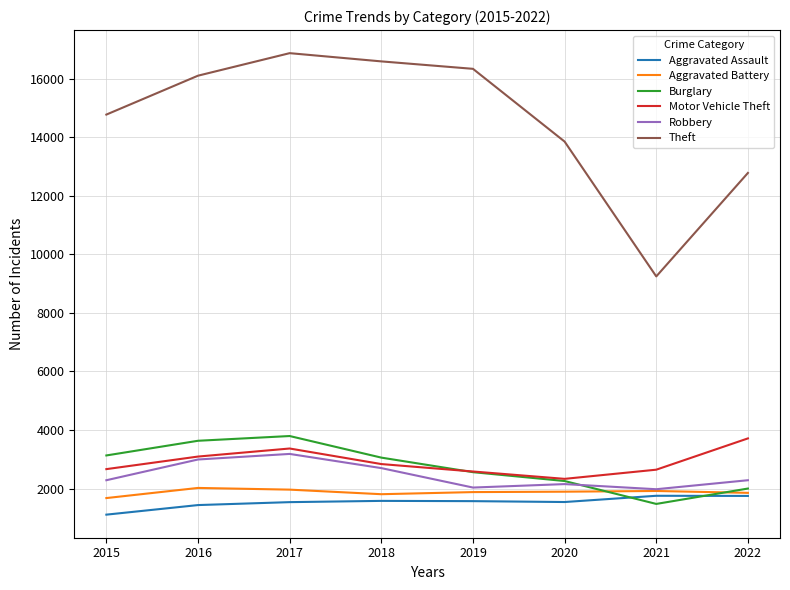

True or false: Burglary has a value of 3134 at 2015.

True